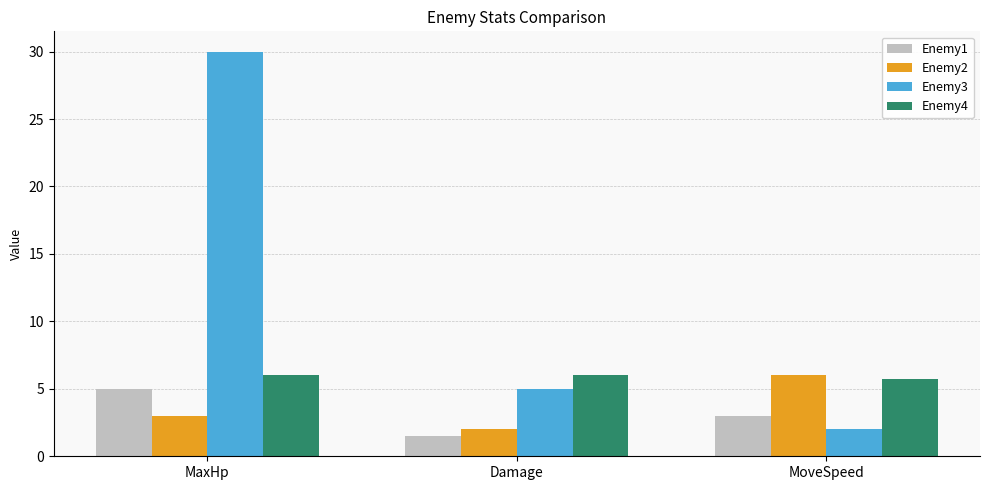

Which series has the largest total across all categories?

Enemy3